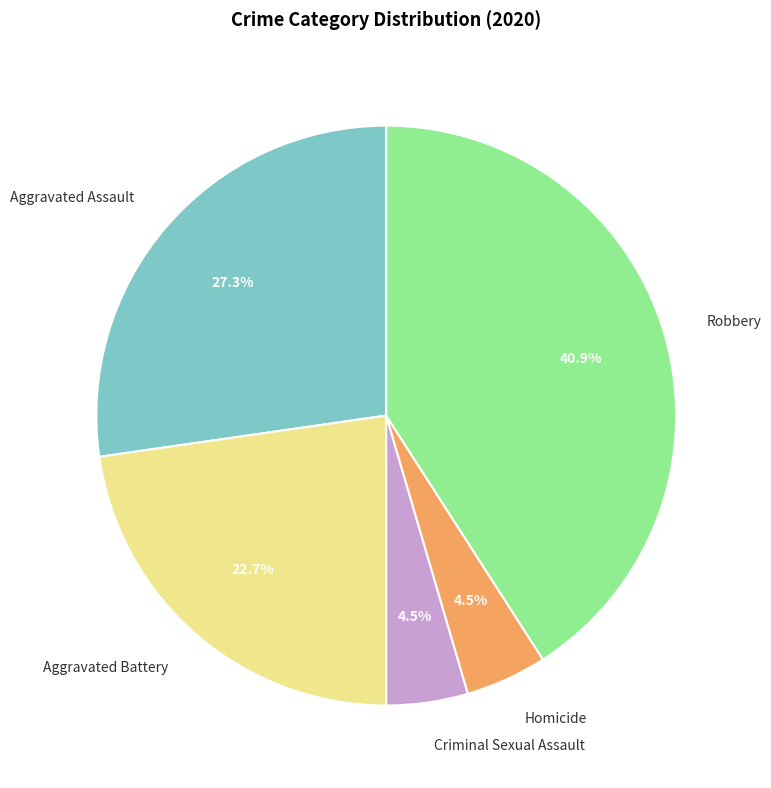

The Aggravated Battery slice represents 34% of the pie. True or false?

False